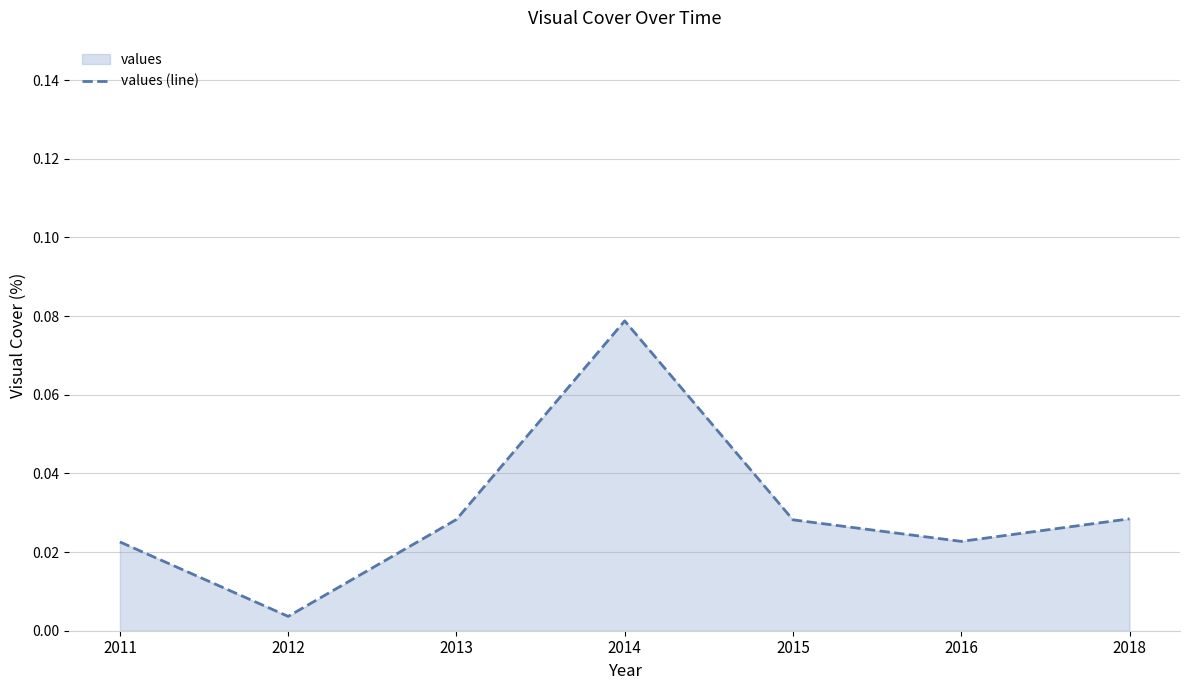

At which label is the value closest to 0?

2012